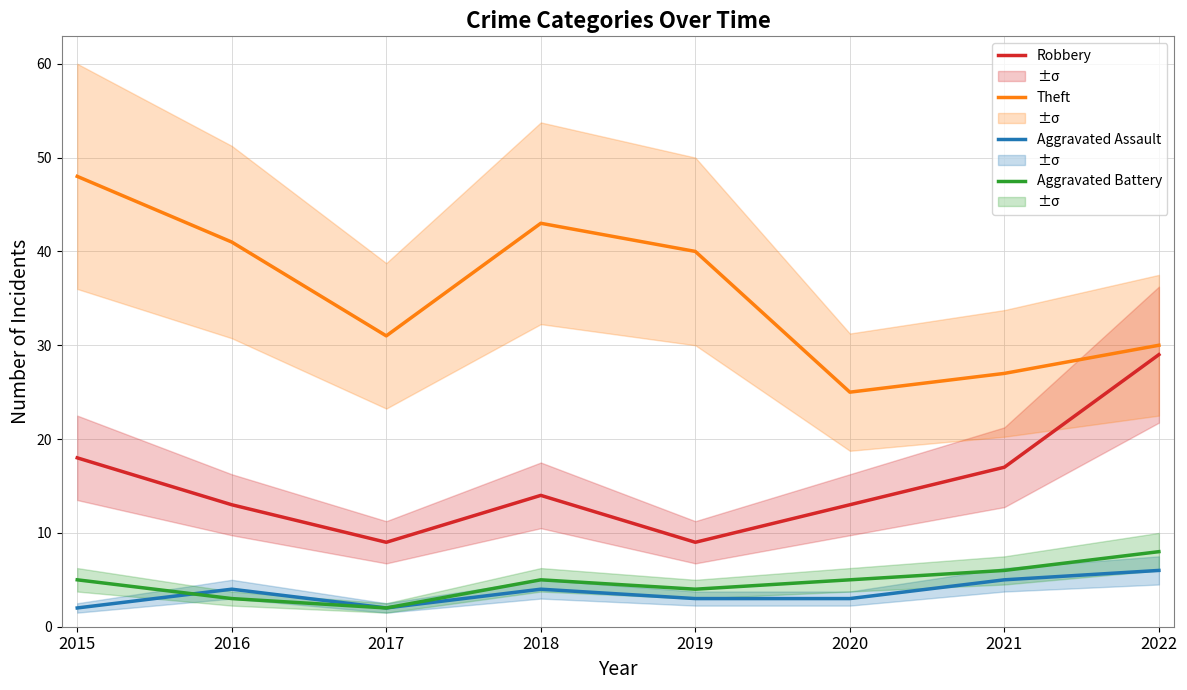

What is the value of the Robbery point at the 1st from the left?

18